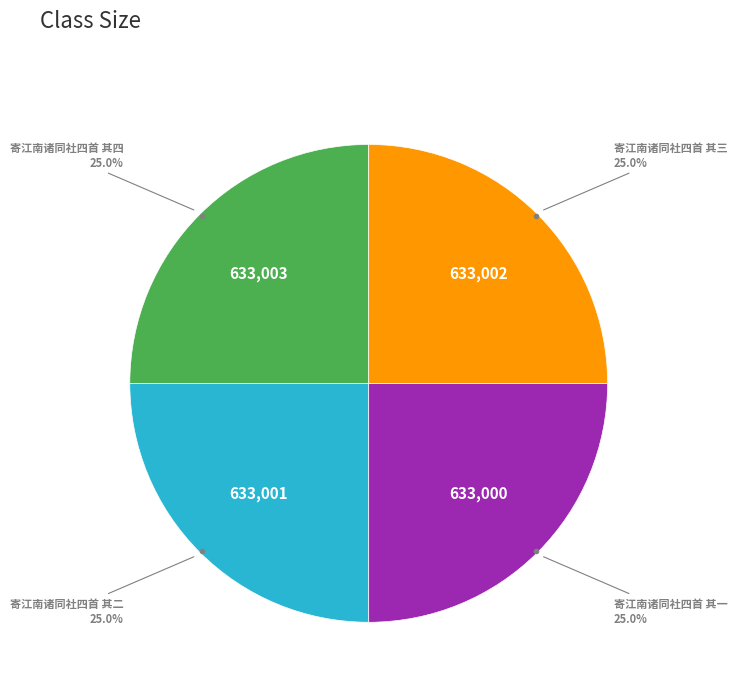

What is the ratio of the value at 寄江南诸同社四首 其二 to the value at 寄江南诸同社四首 其三?

1.0